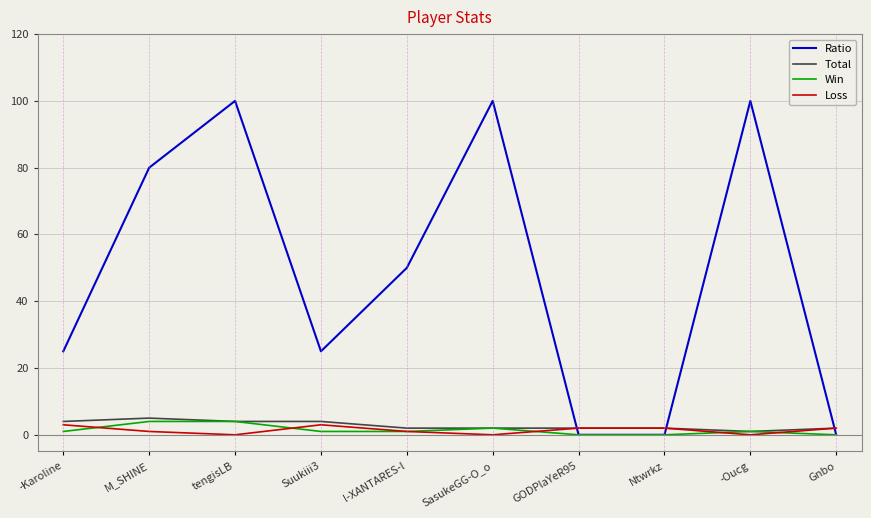

Rank the series by their maximum value, from highest to lowest.

Ratio, Total, Win, Loss